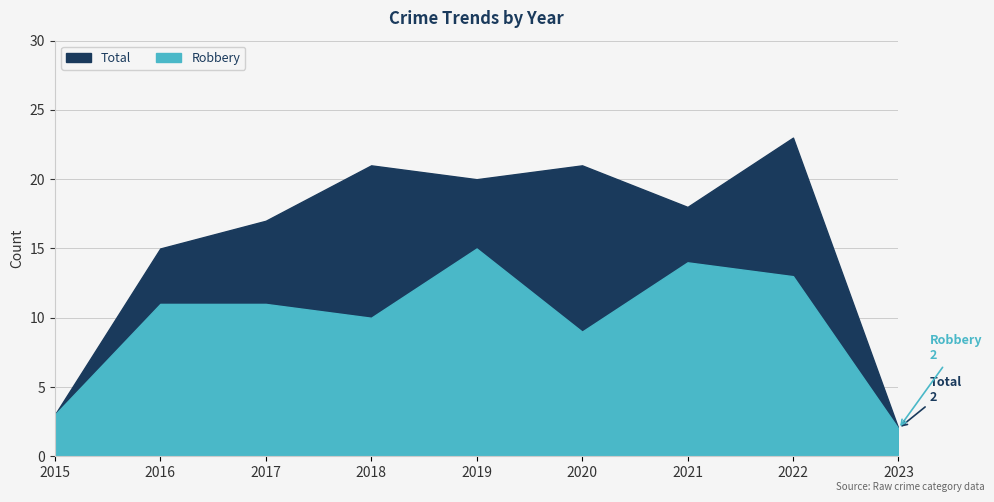

At which label does Robbery reach its peak?

2019